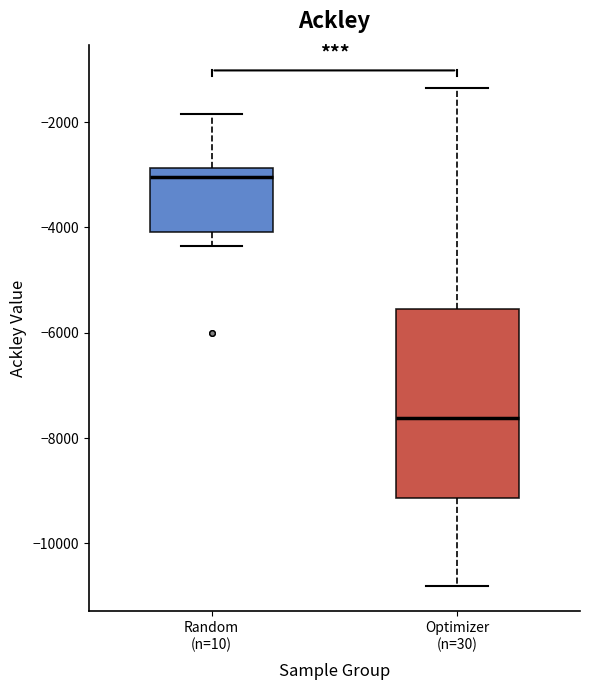

Where is the lower edge of the box for Random (n=10) on the y-axis? The values are not printed on the chart, so give them approximately, as read against the axis.

-4000